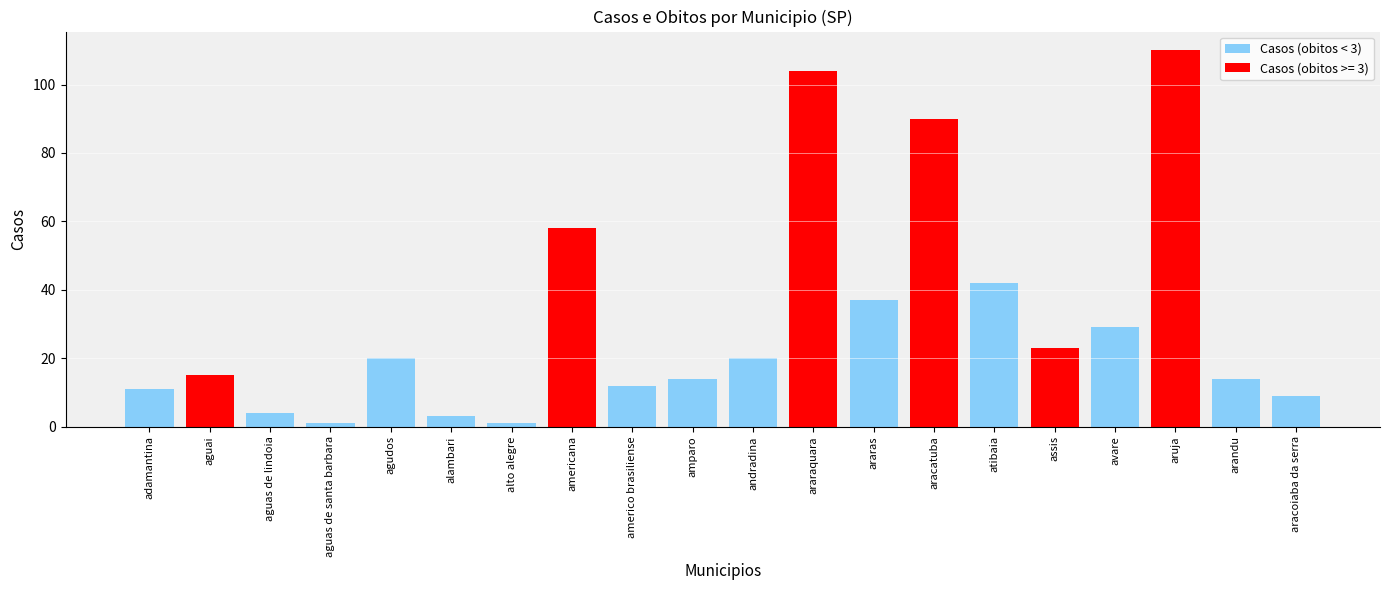

The value of Casos (obitos < 3) at arandu is 14. True or false?

True